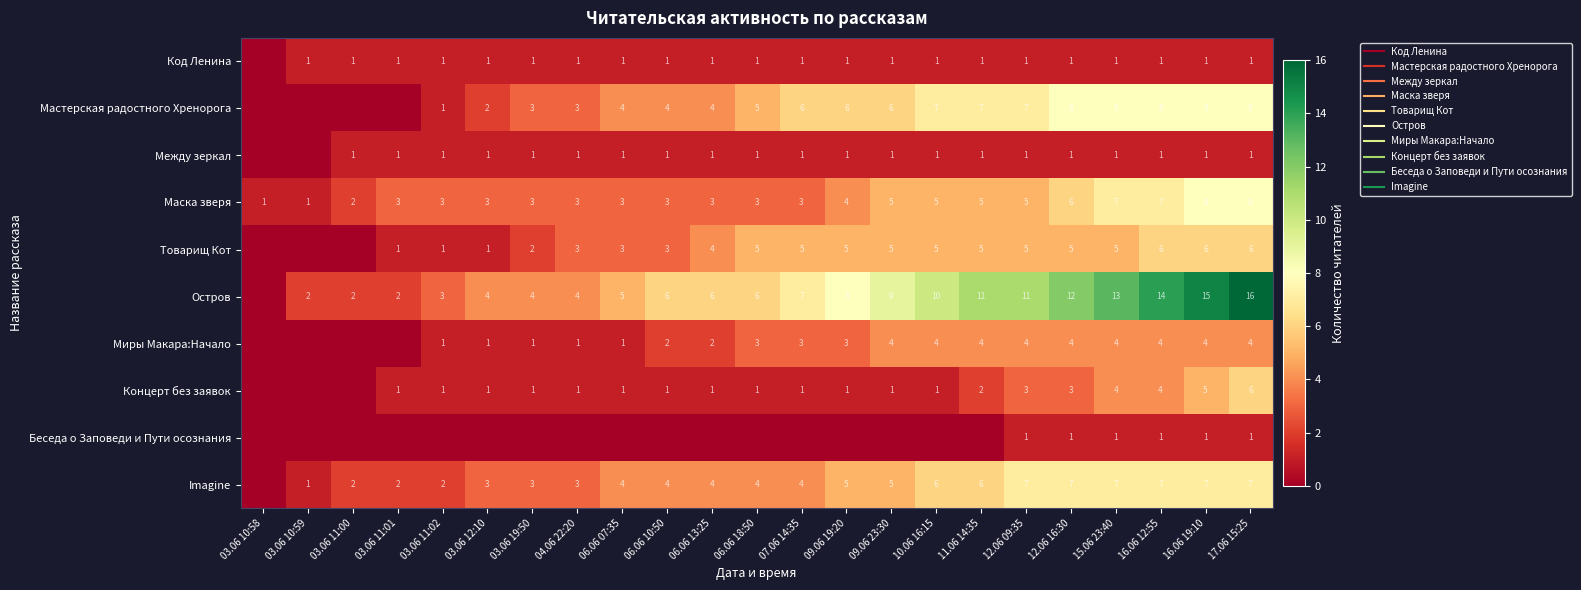

What is the maximum value shown in the chart?

16